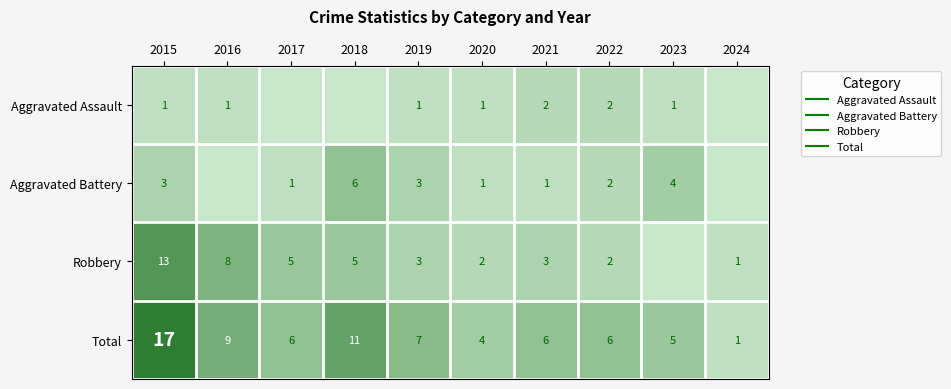

List the series in order of their peak value, highest first.

Total, Robbery, Aggravated Battery, Aggravated Assault